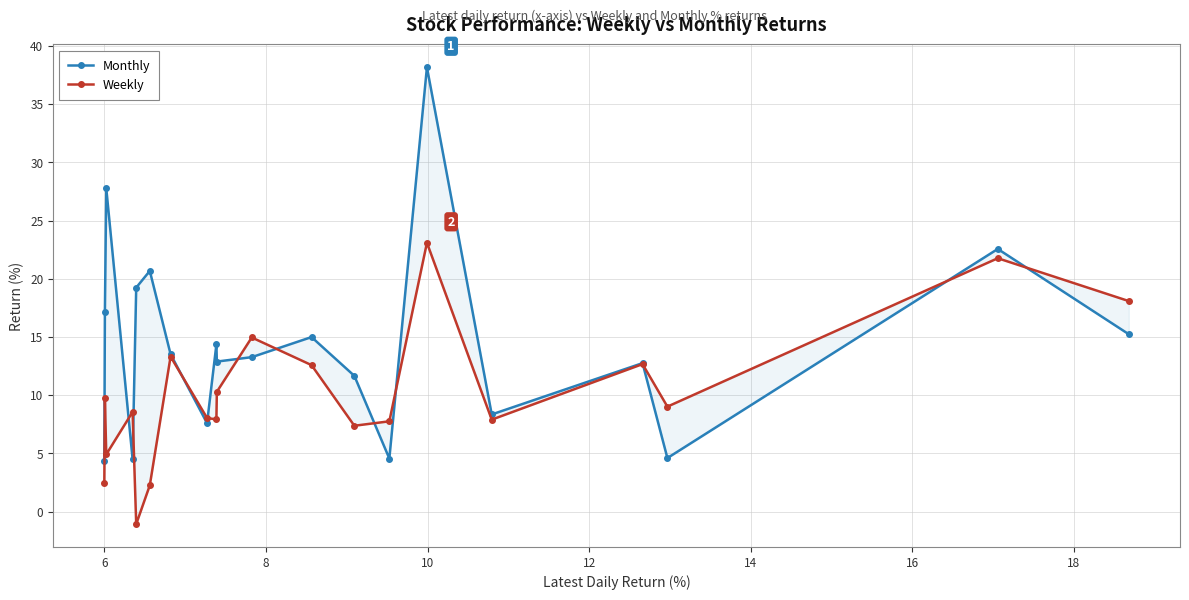

List the series in order of their peak value, highest first.

Monthly, Weekly